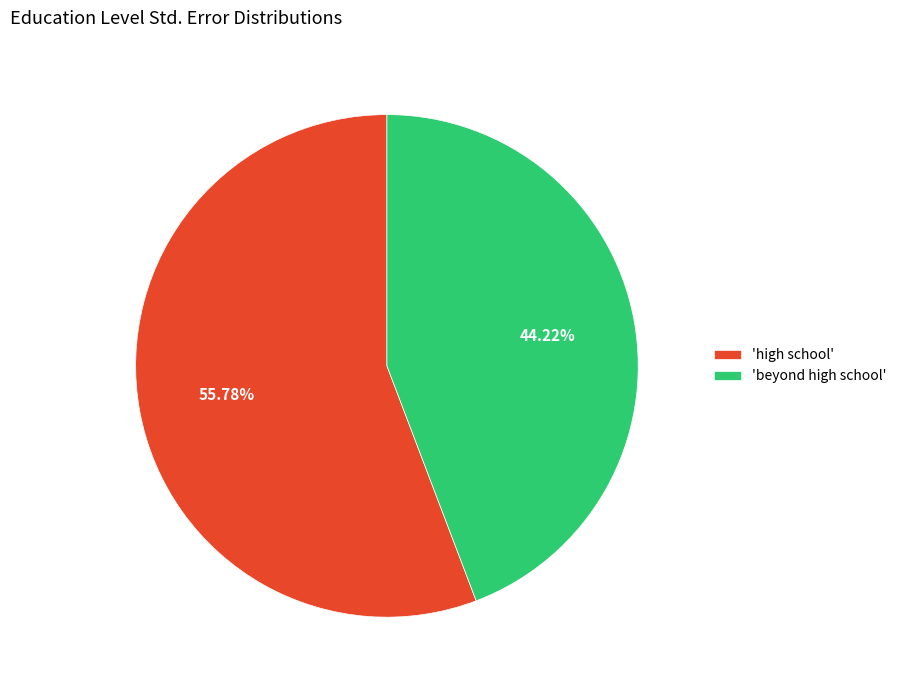

What is the smallest slice in the pie chart?

'beyond high school'